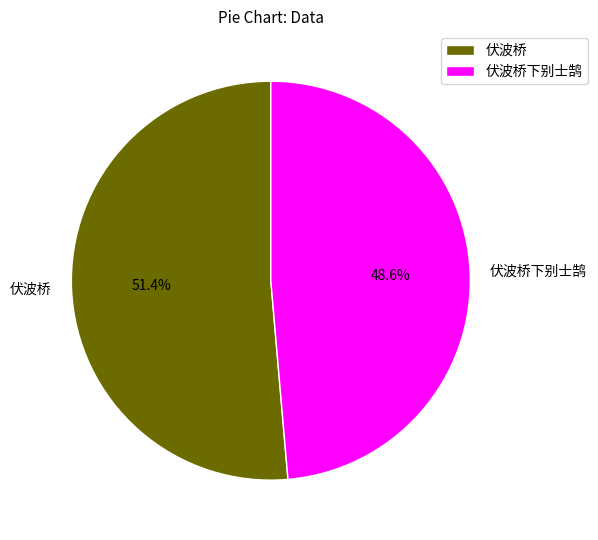

Does 伏波桥下别士鹄 represent more than half of the total?

No